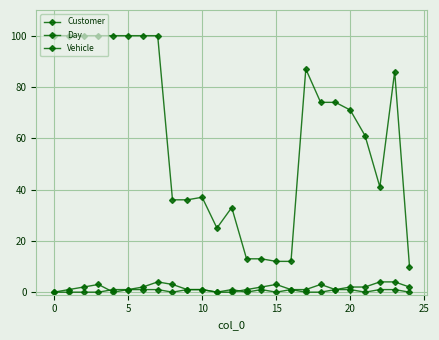

What is the sum of all Vehicle values?

13